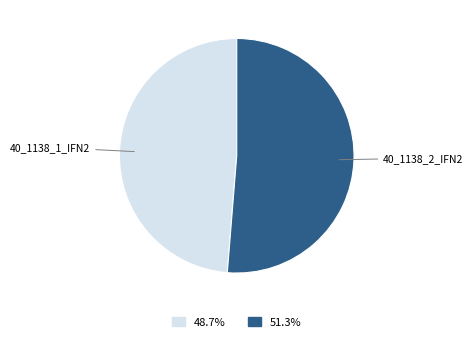

Is the sum of 40_1138_1_IFN2 and 40_1138_2_IFN2 greater than half?

Yes